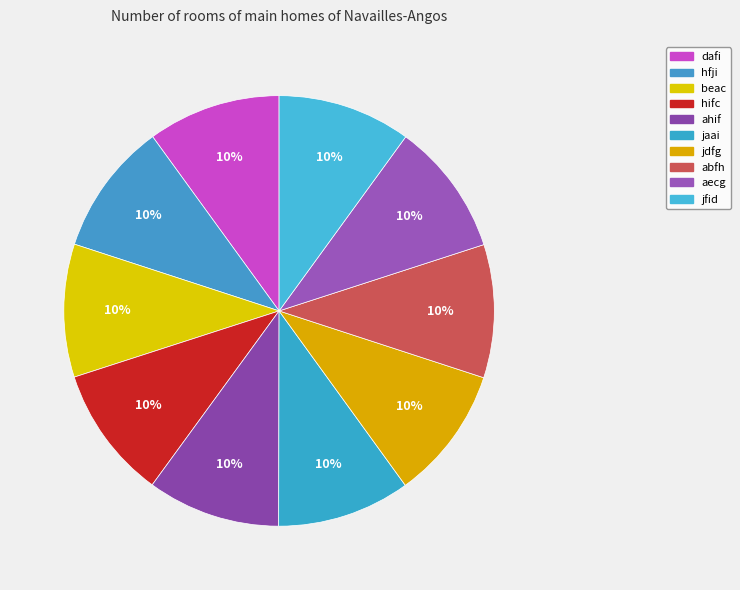

Approximately how many times larger is the value at beac compared to ahif?

1.0